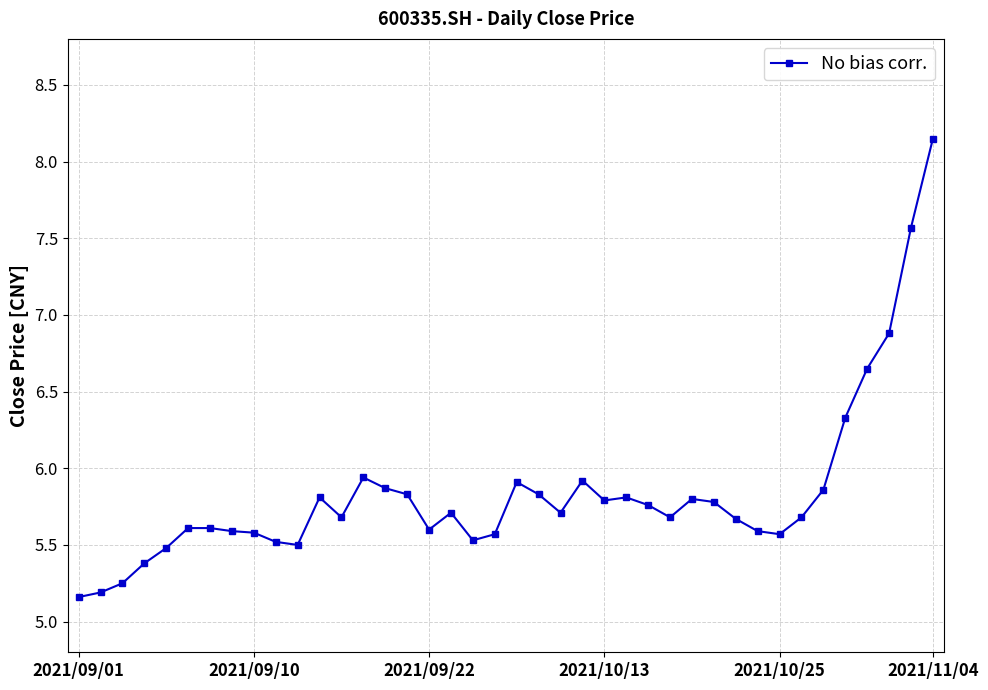

What is the difference between the second highest and minimum values?

2.4